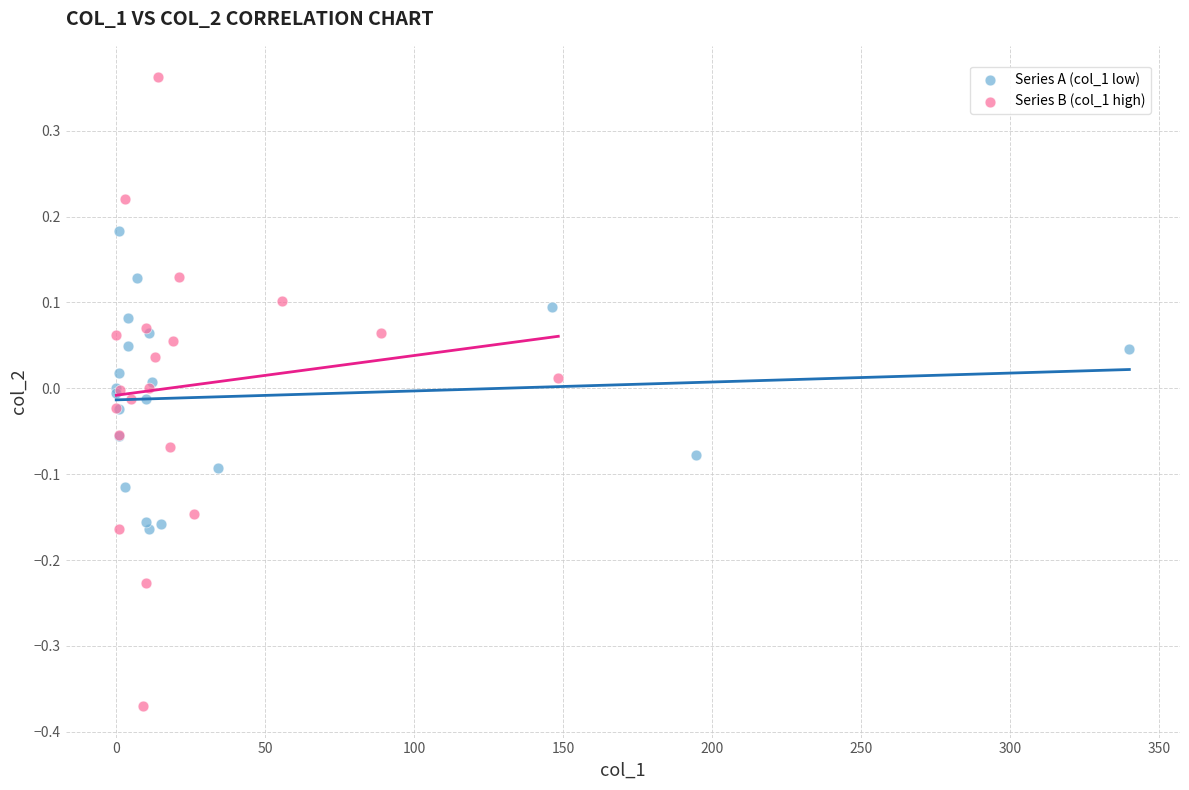

Which series contains the highest Y value?

Series B (col_1 high)